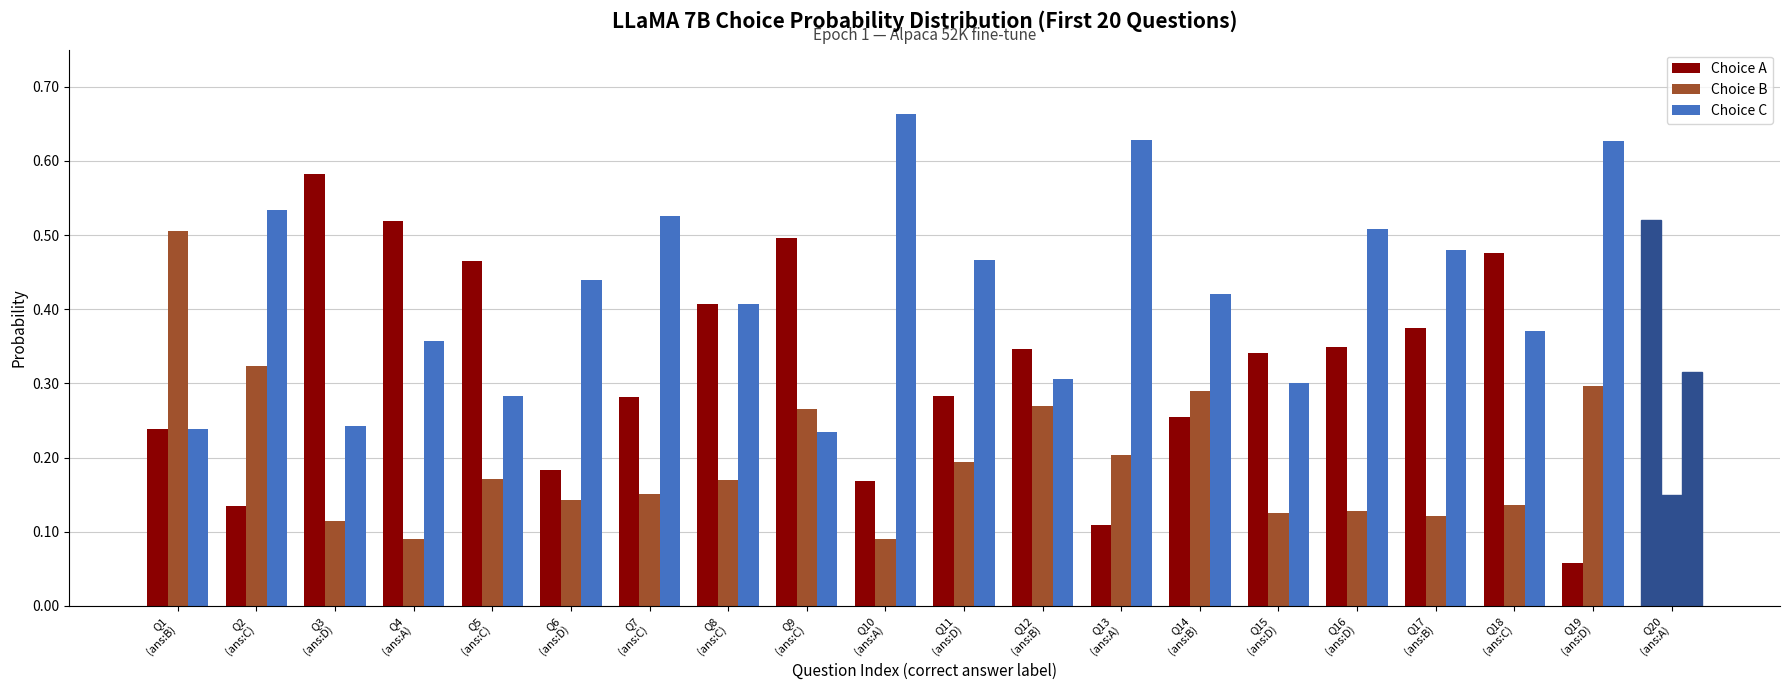

Does the chart contain any negative values?

No